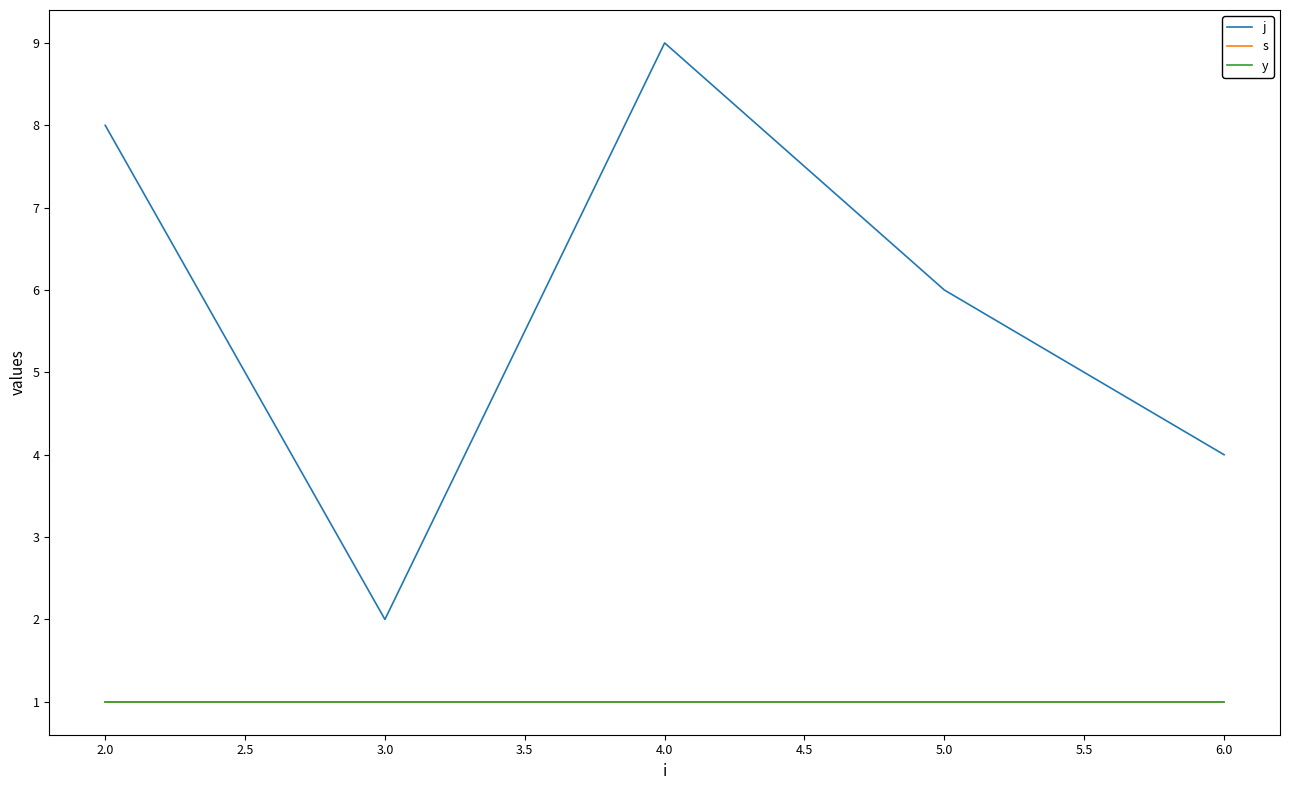

Does the chart display data point markers on the line(s)?

No